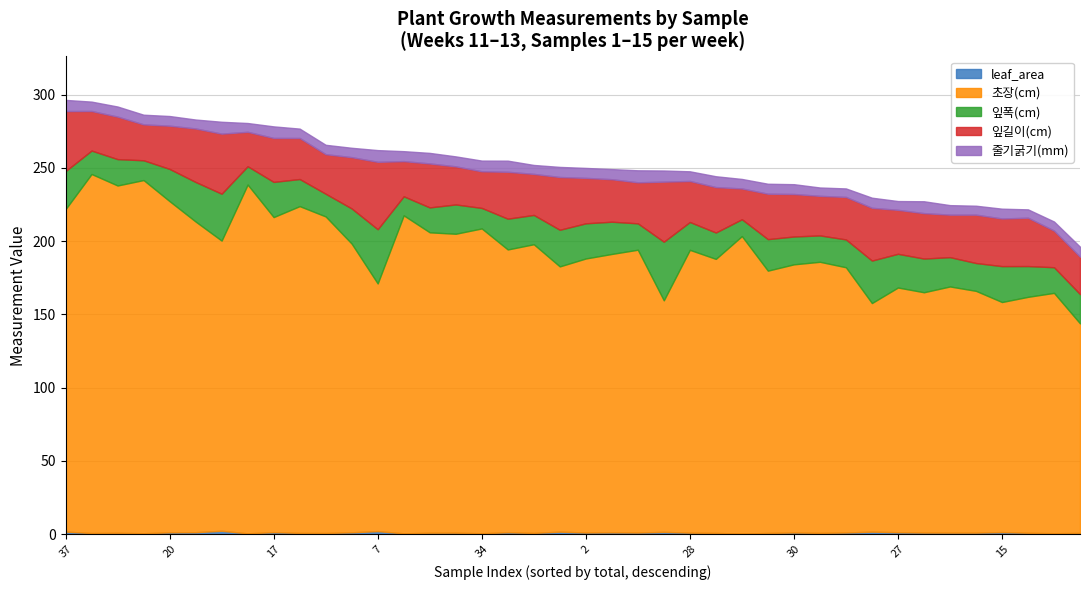

The leaf_area series shows 0.3 at 38. True or false?

False